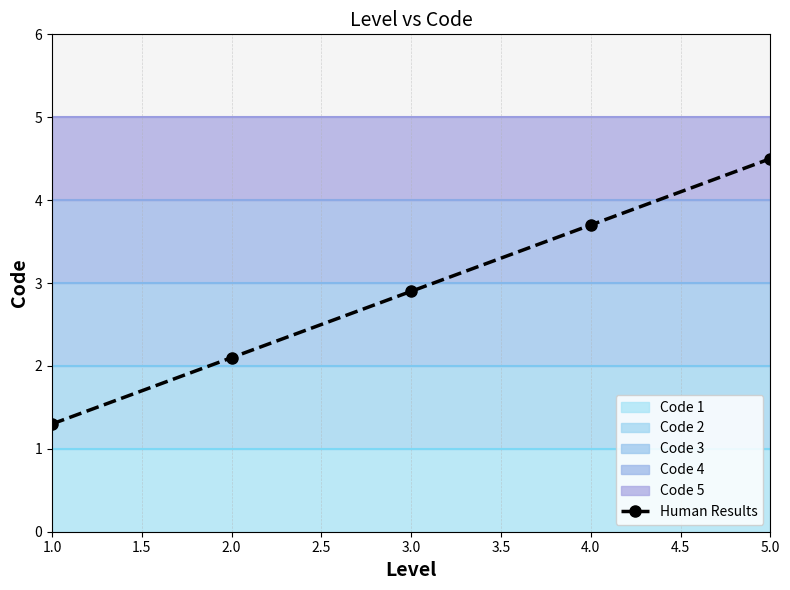

How many values exceed 2?

4